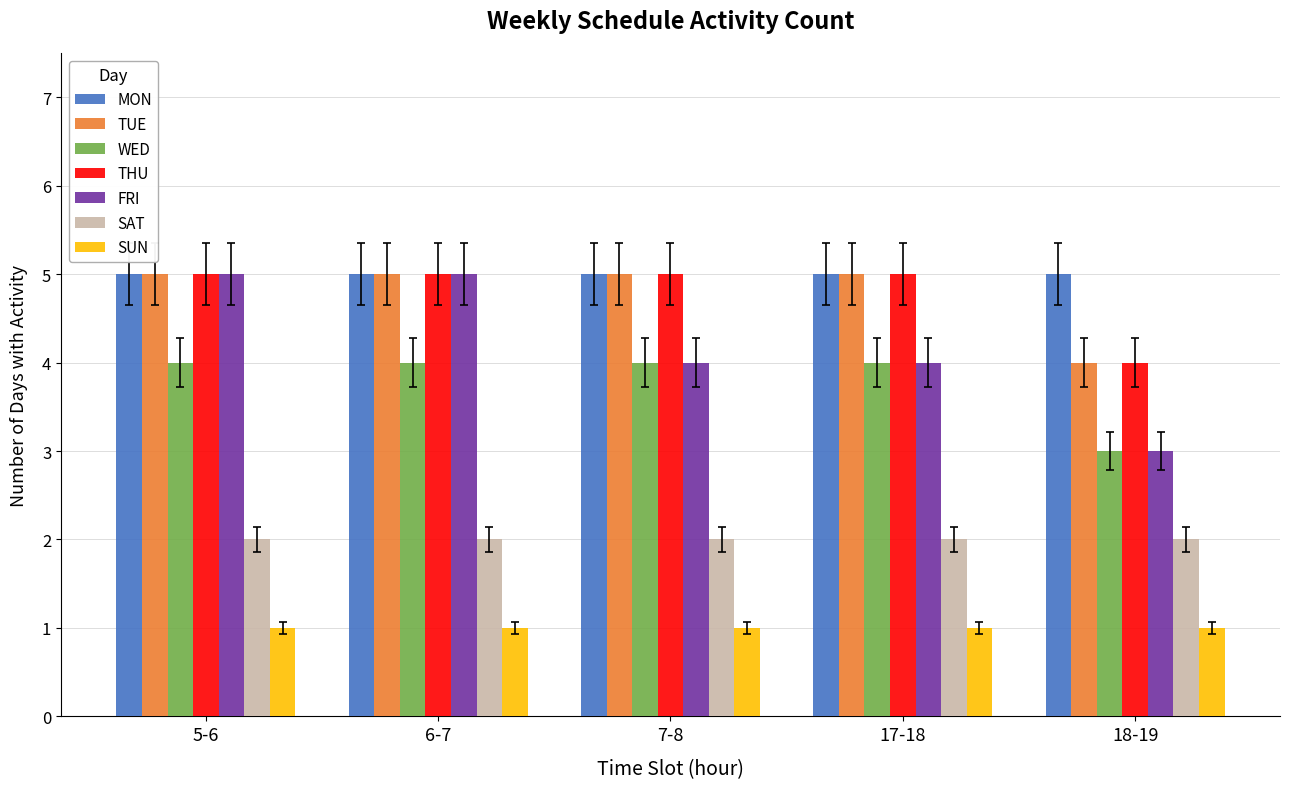

What is the greatest value displayed?

5